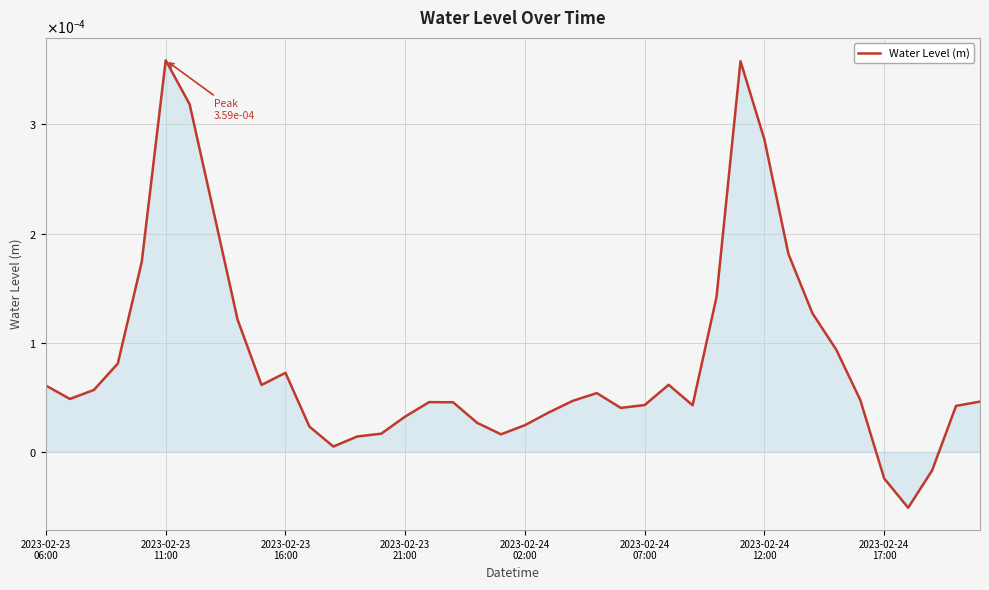

Is this an area chart (filled region under the line)?

Yes